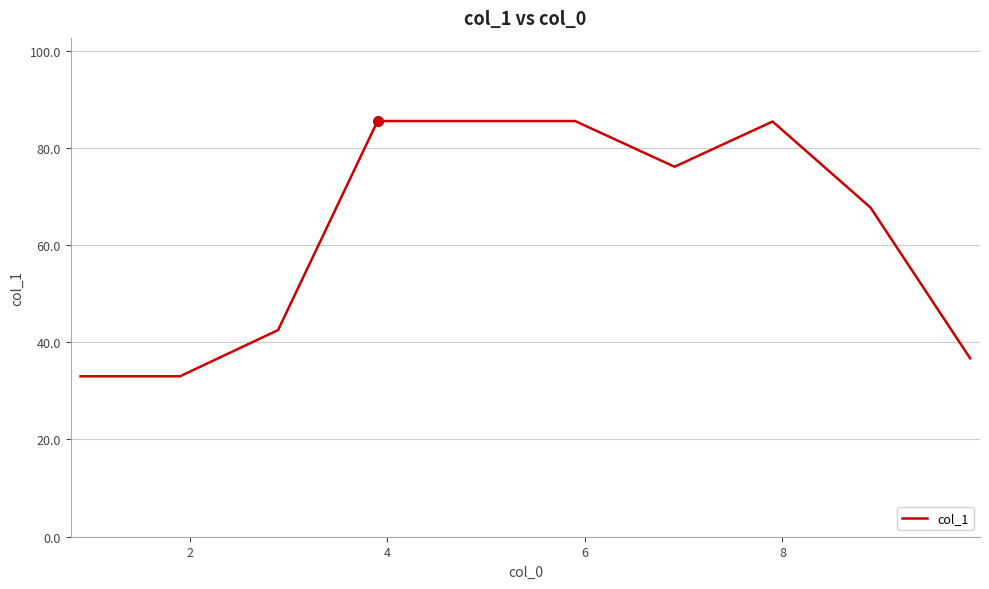

What is the smallest value displayed?

33.0